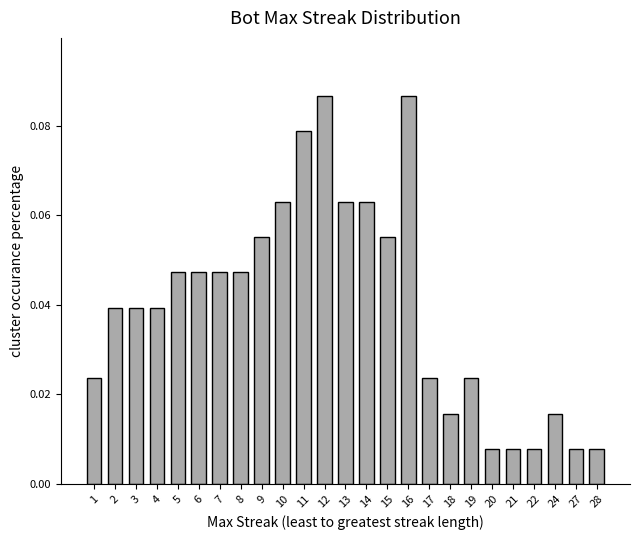

Are the bars horizontal?

No